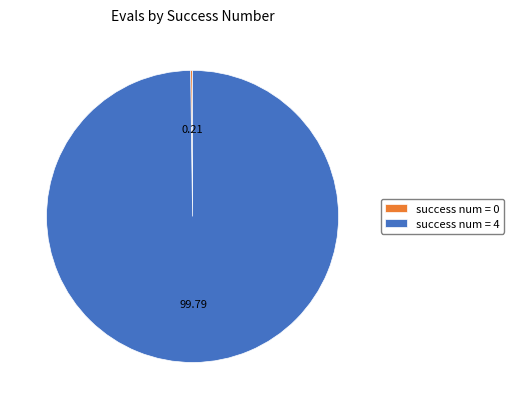

Is there any slice that represents more than half of the pie?

Yes